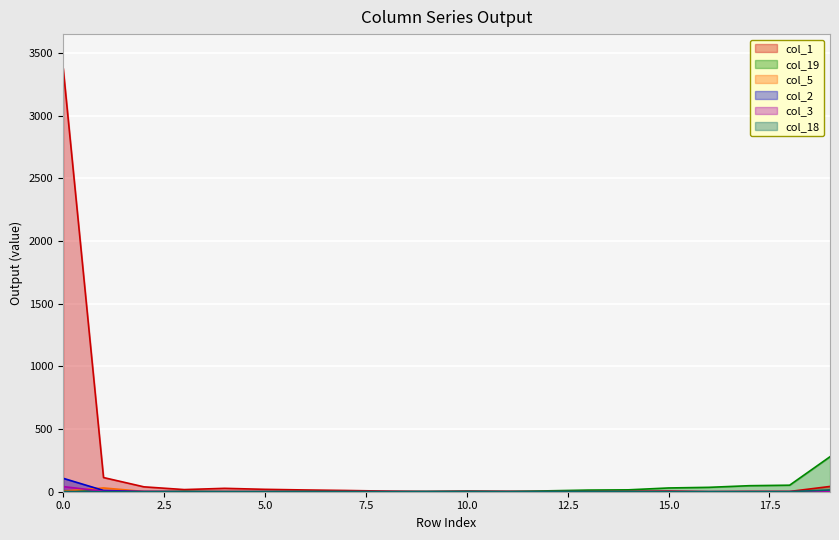

True or false: col_5 has more than 2 points higher than both neighbors.

False